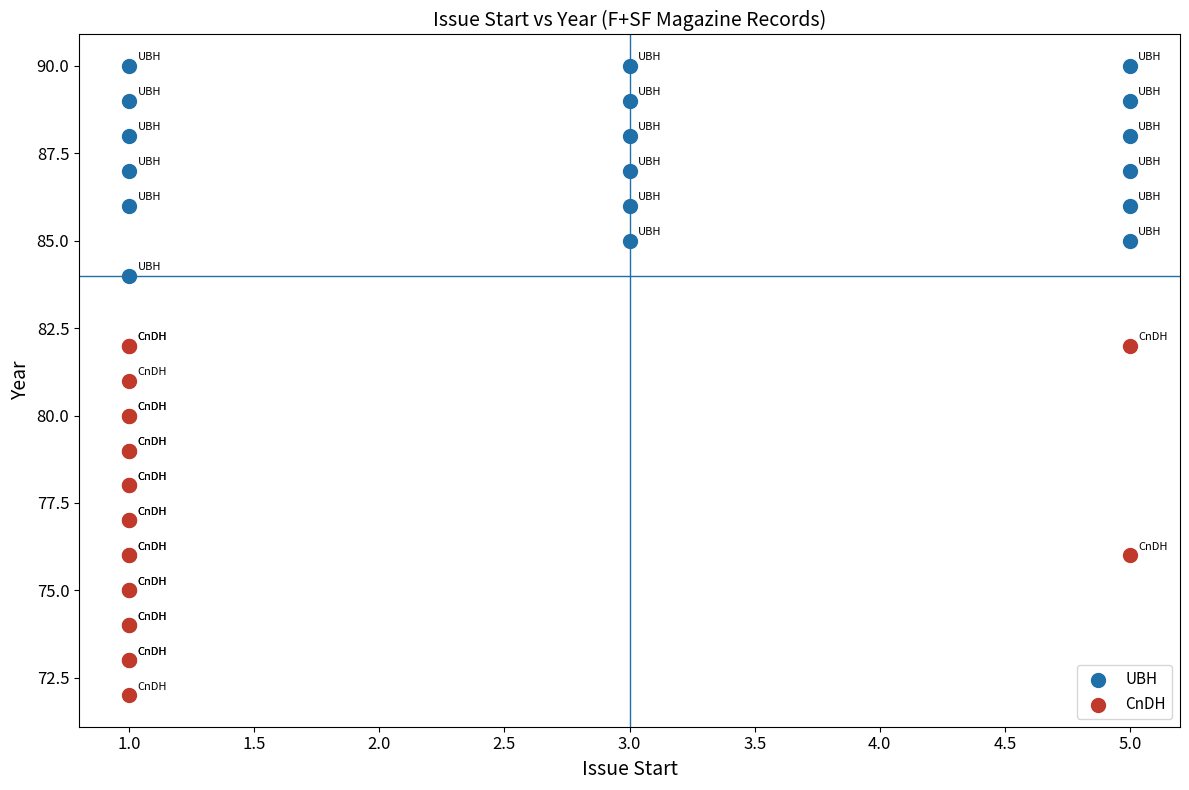

Which series reaches the maximum Y coordinate?

UBH